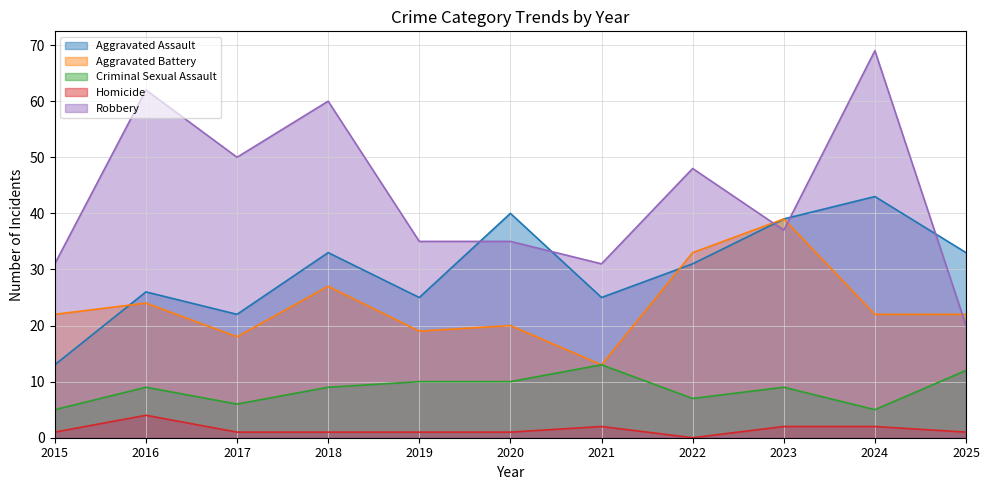

What is the difference between the maximum and minimum values in the Aggravated Battery series?

26